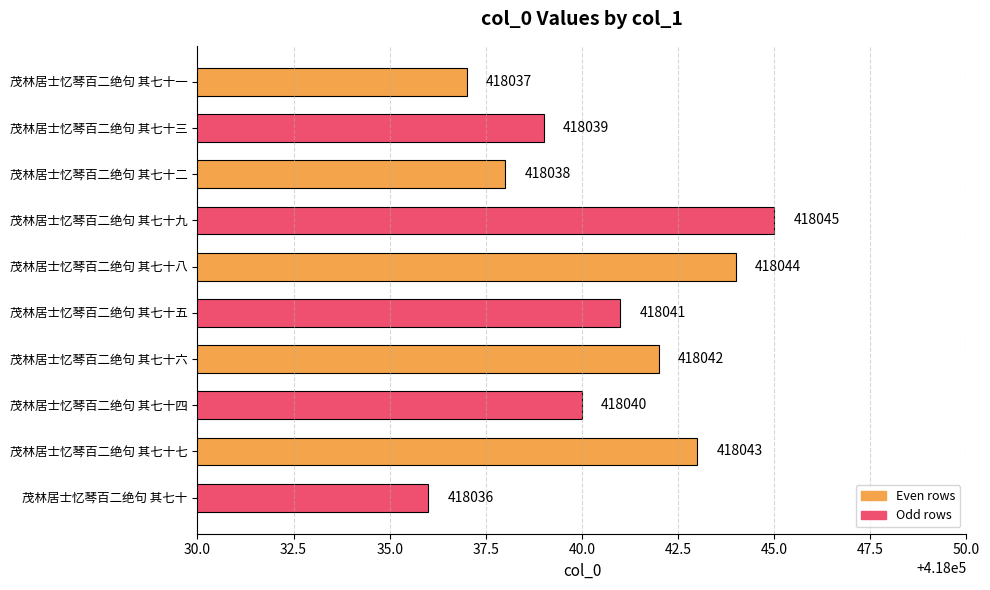

The chart shows a value of 138476 at 茂林居士忆琴百二绝句 其七十五. True or false?

False